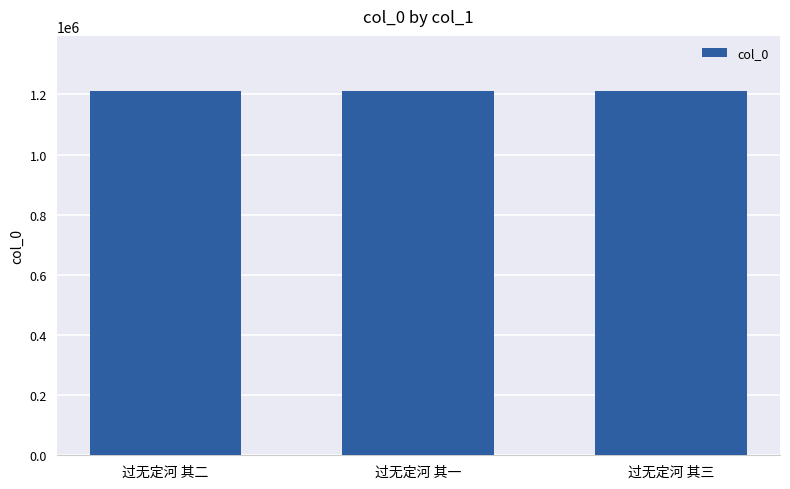

What is the label of the 1st bar from the left?

过无定河 其二